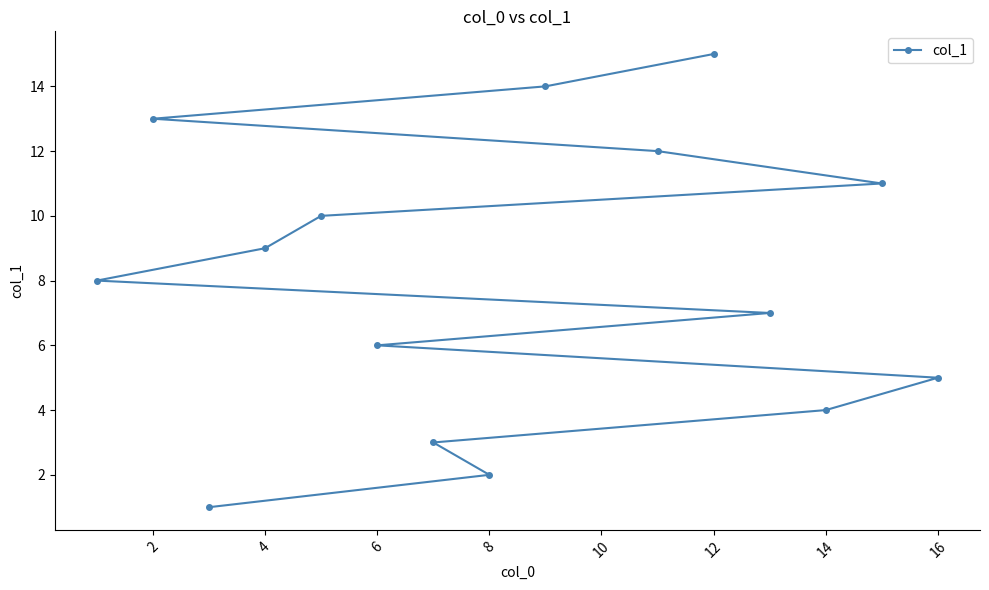

How many categories are shown in the chart?

15